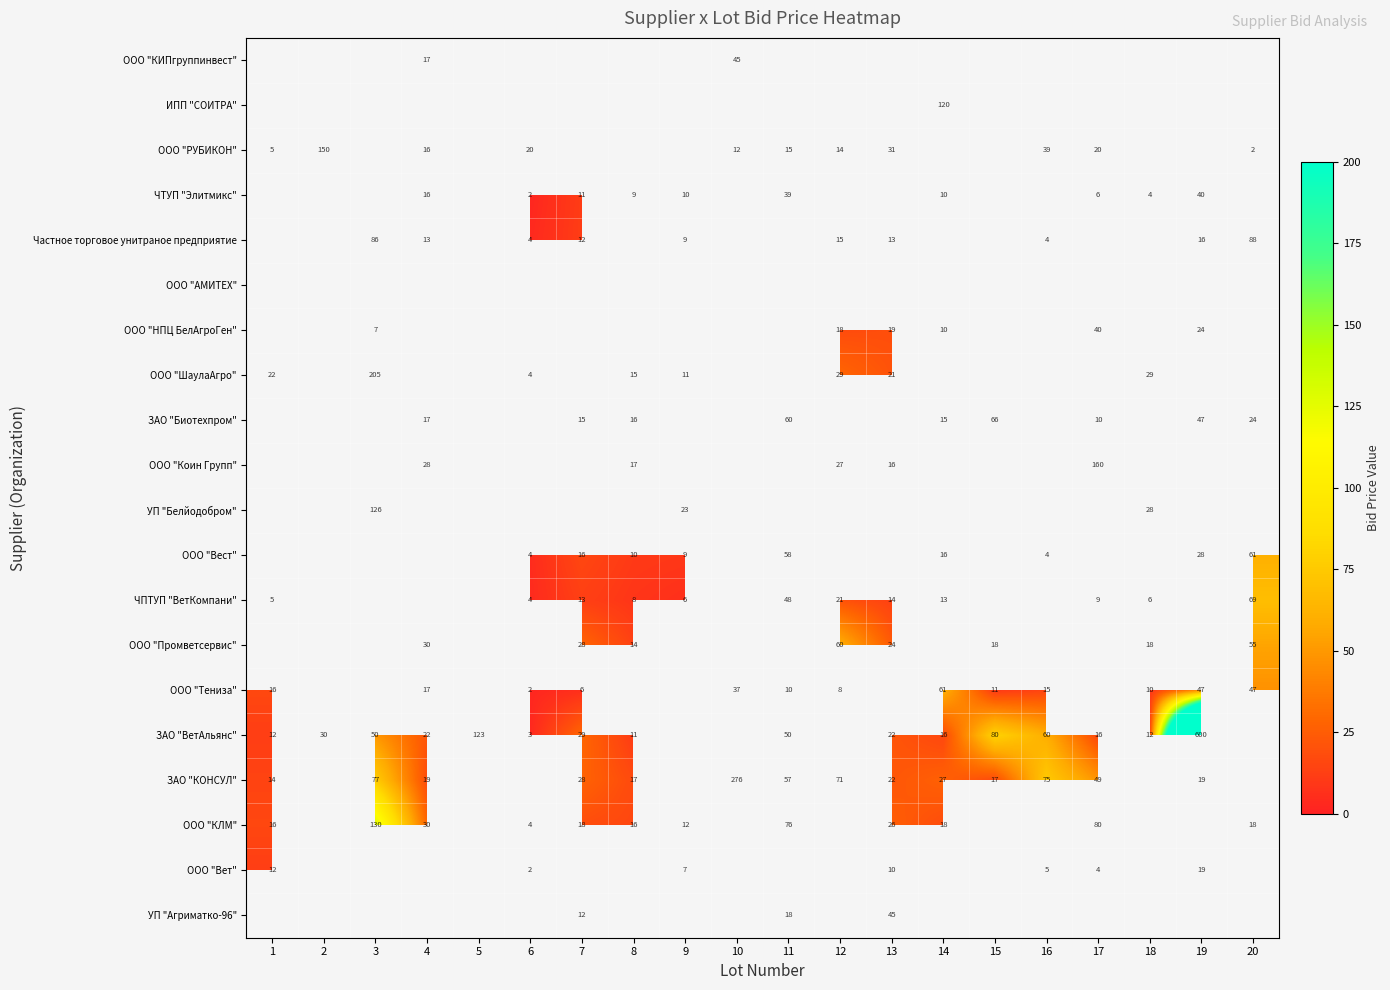

How many distinct data groups are displayed?

20